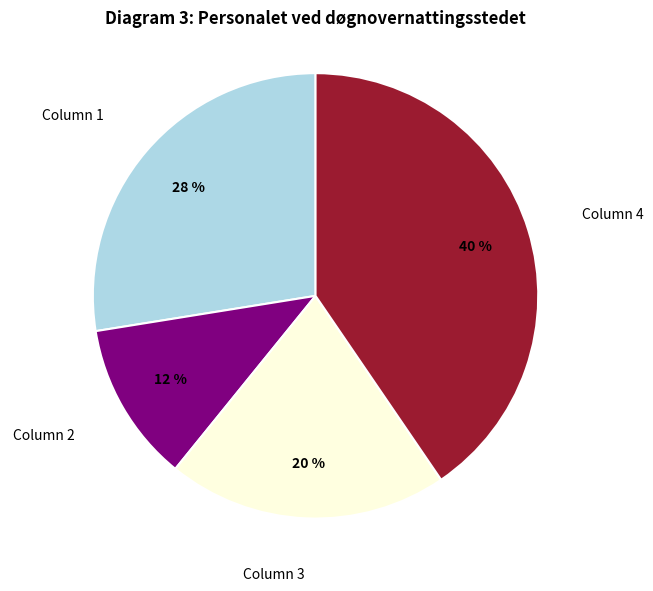

Is there any slice that represents more than half of the pie?

No